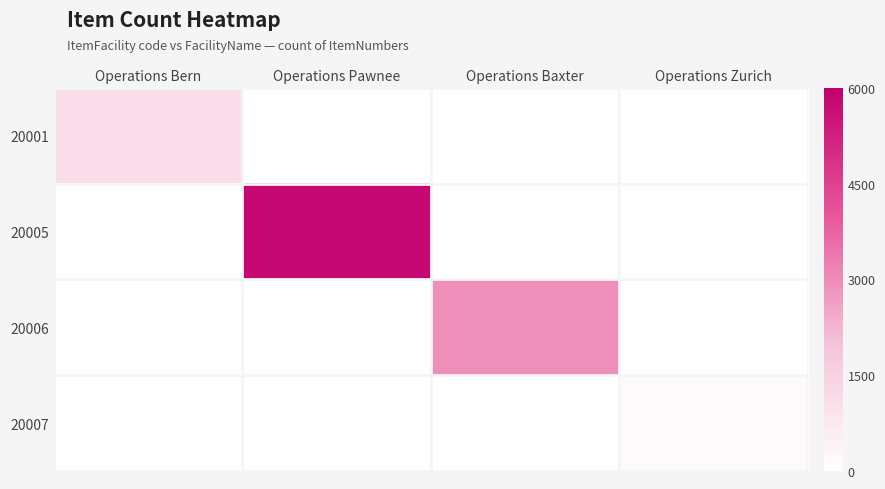

Which series has the largest total across all categories?

20005